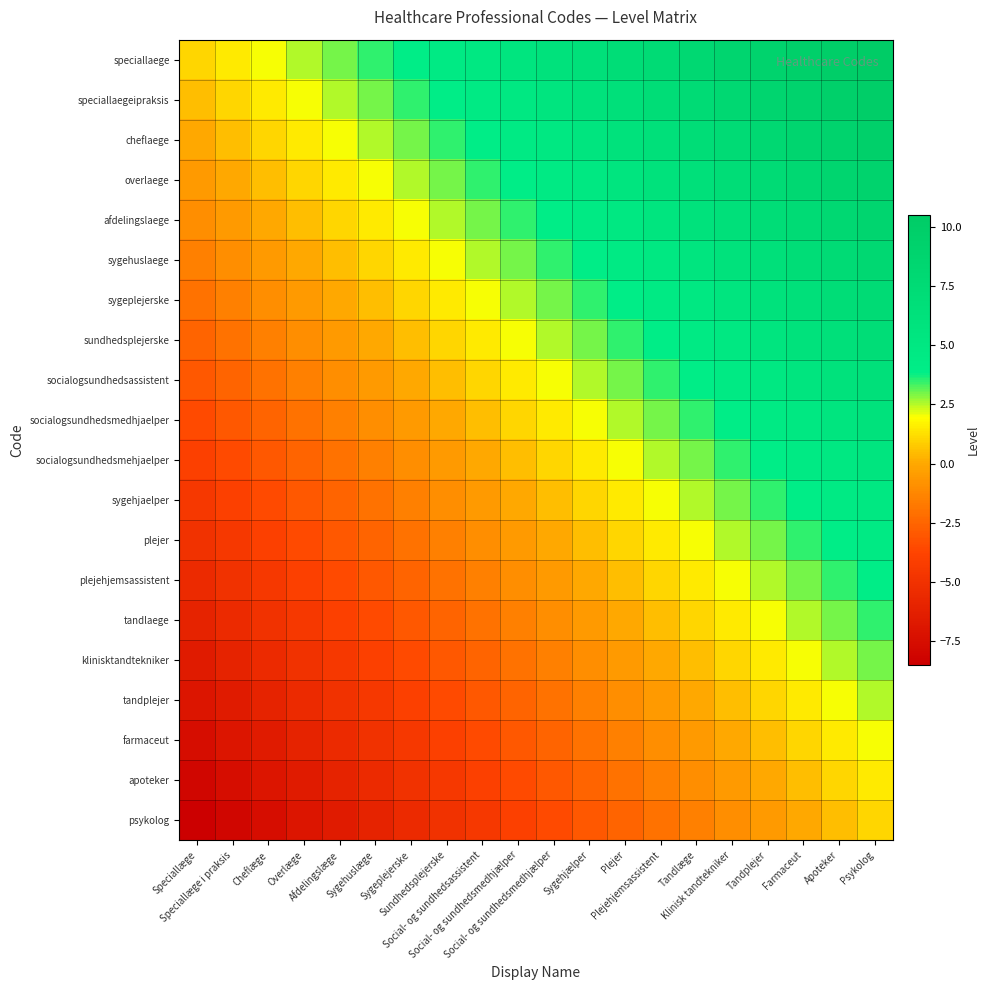

Which category has the lowest value across all series?

Speciallæge